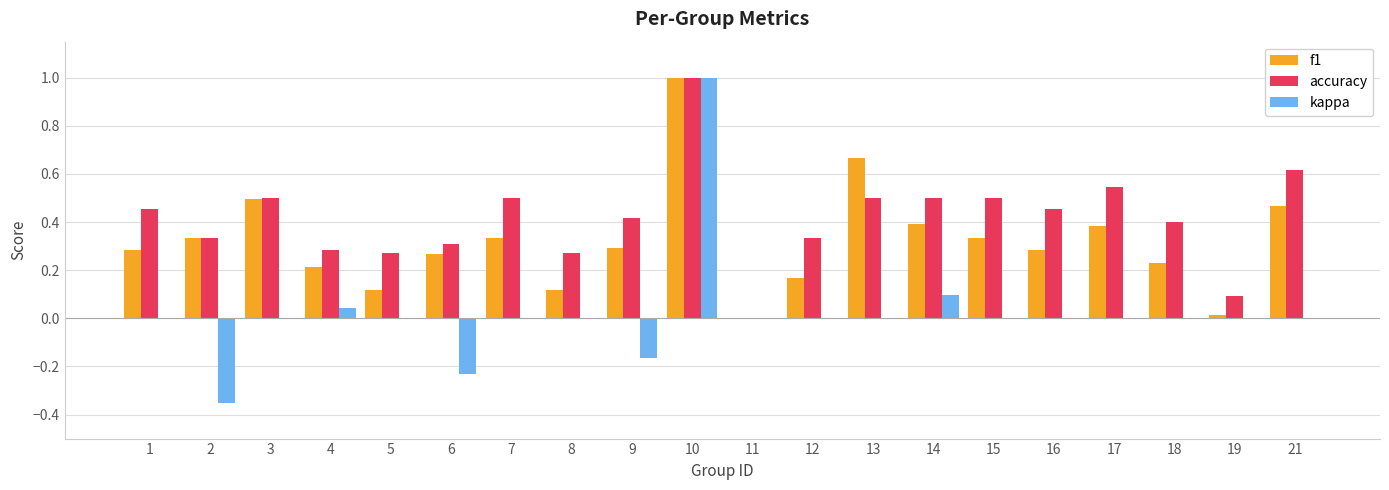

Is the value of f1 at 17 greater than the value of kappa at 1?

Yes